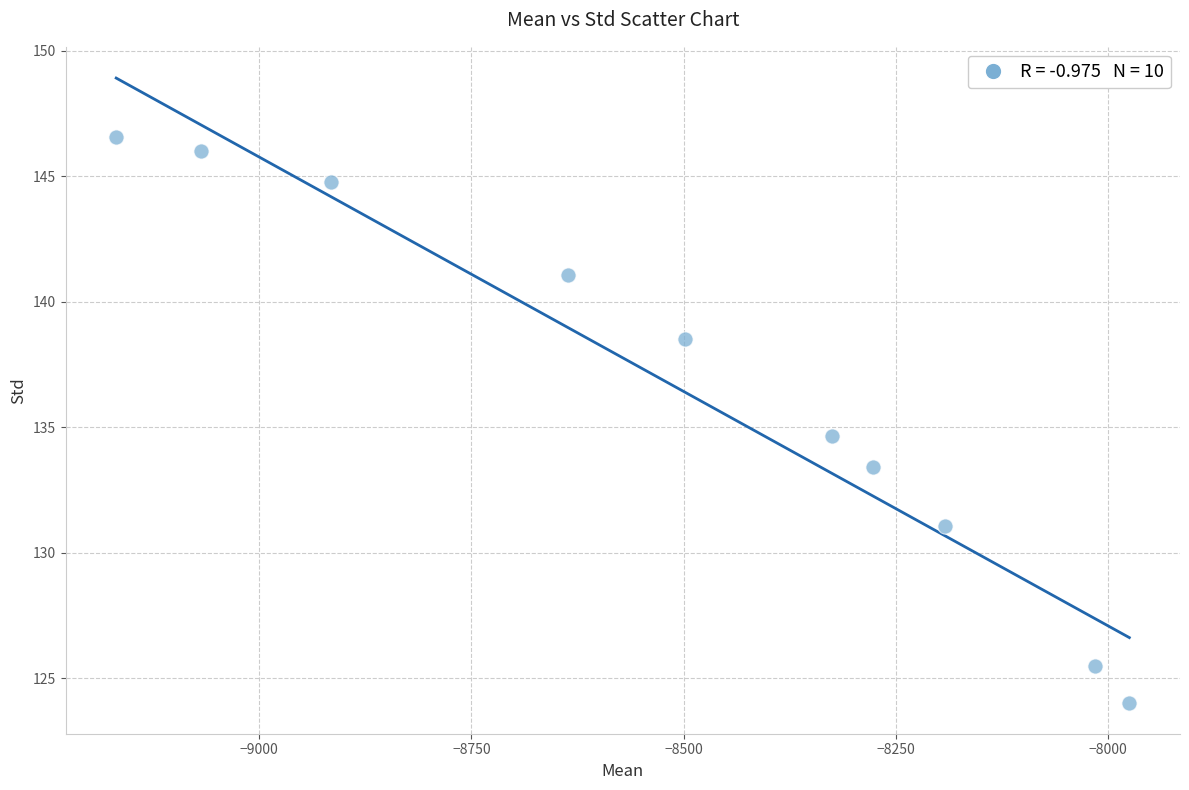

What is the average Y value?

136.6